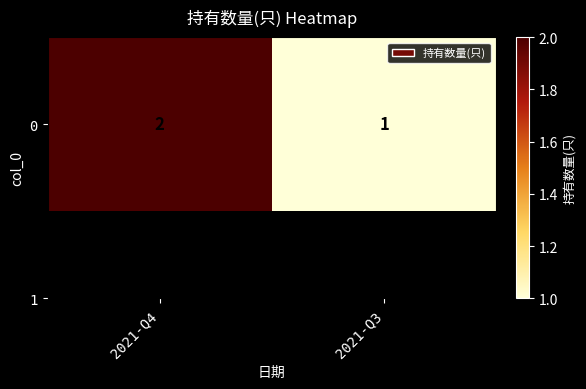

The chart shows a value of 3 at 2021-Q4. True or false?

False